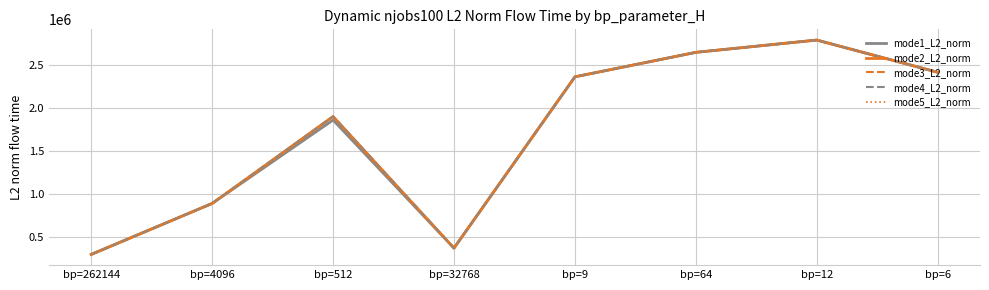

Does the chart have visible grid lines?

Yes